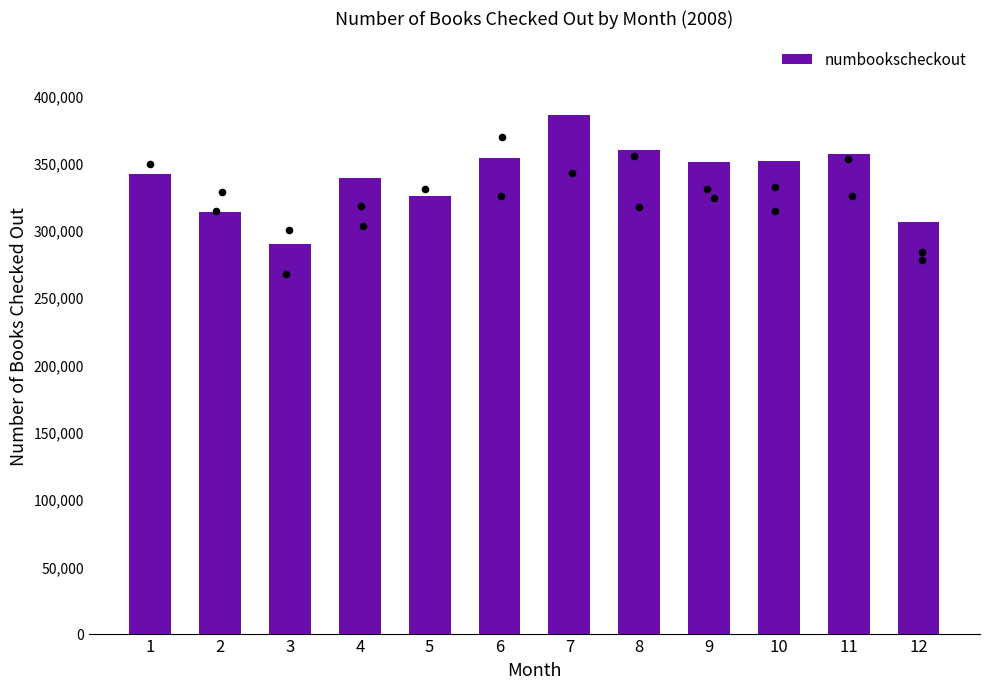

Between 12 and 6, which is larger?

6